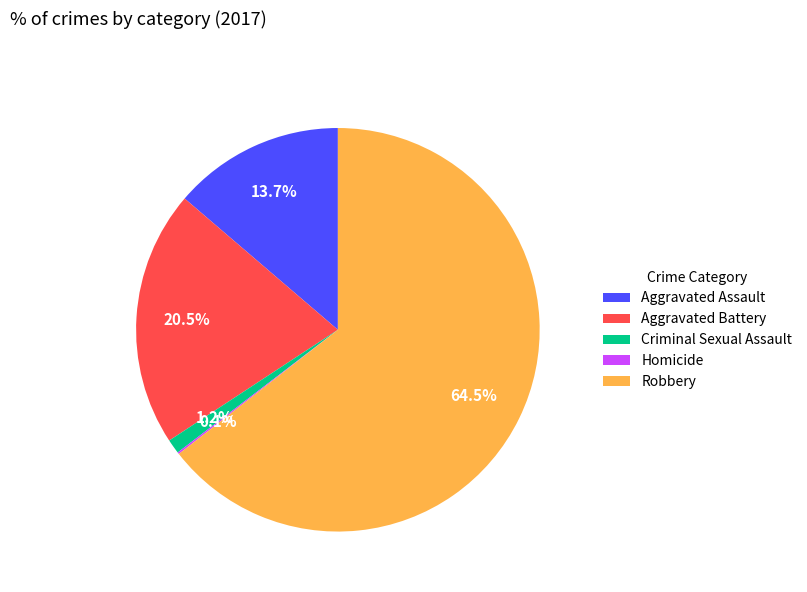

Do Criminal Sexual Assault and Robbery together represent more than half of the pie?

Yes